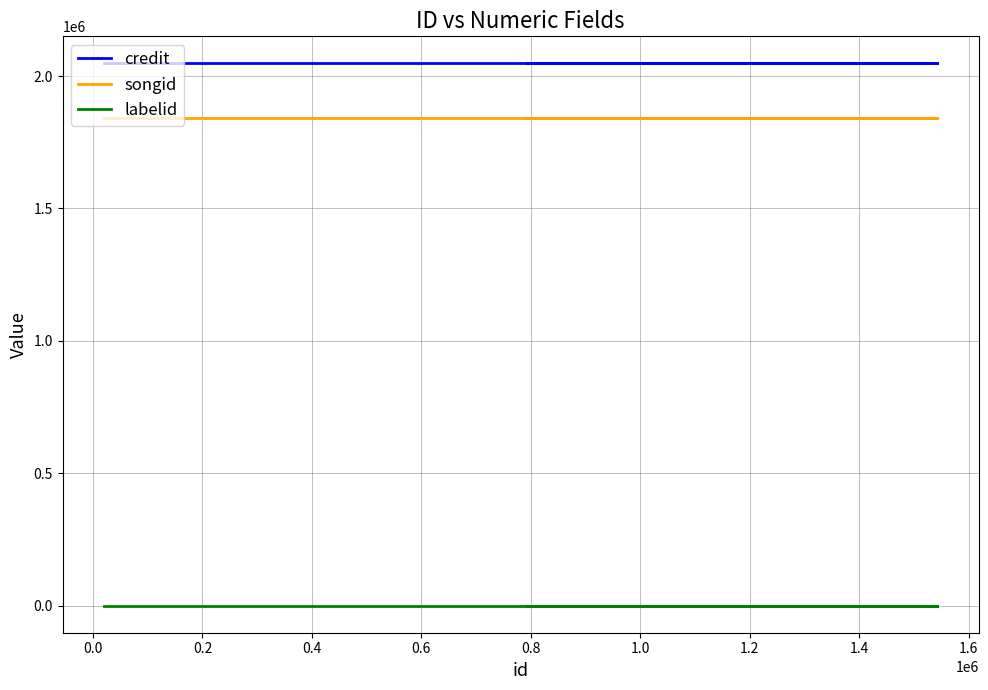

What is the greatest value displayed?

2047731